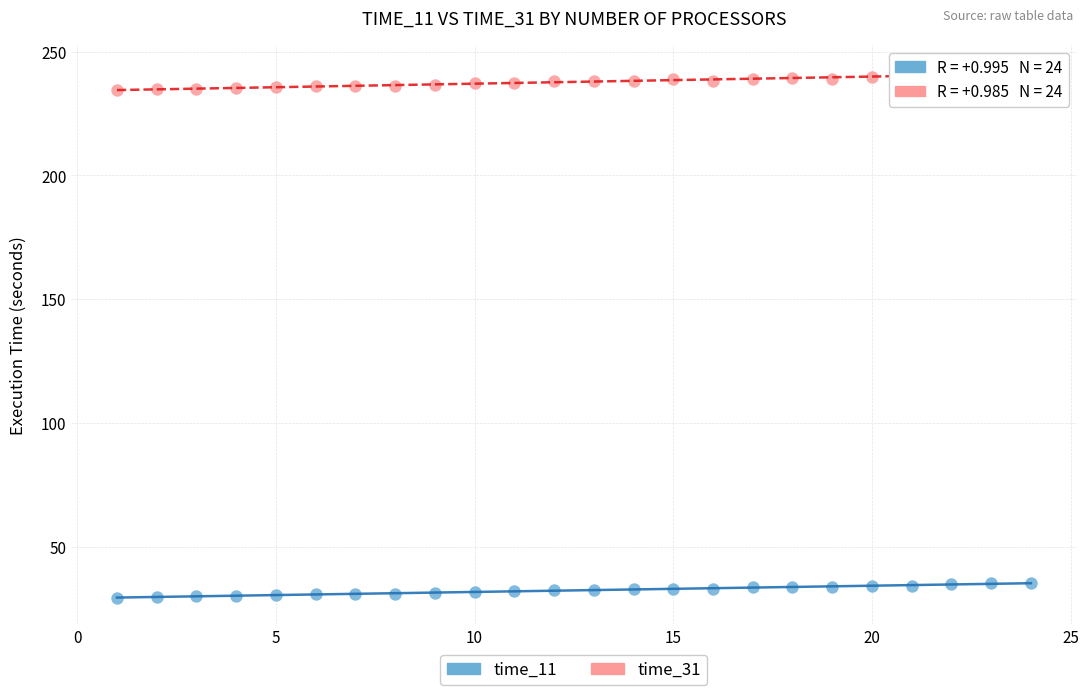

Which series has the widest spread of Y values?

time_31